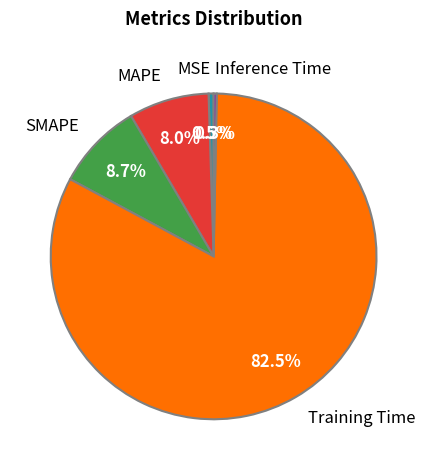

Does Training Time account for over 50% of the chart?

Yes